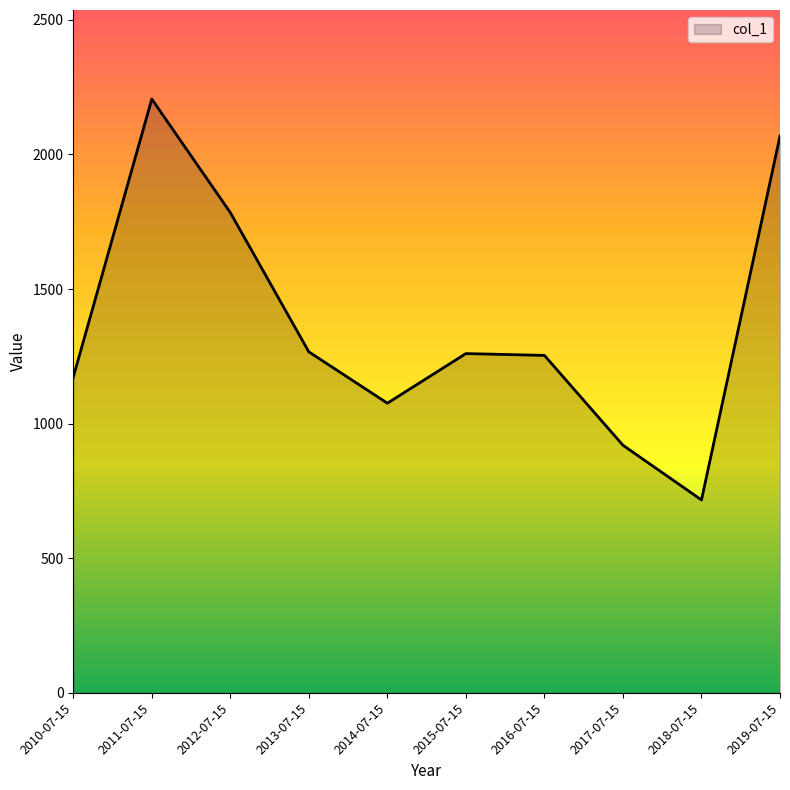

Which label corresponds to the smallest value in the chart?

2018-07-15